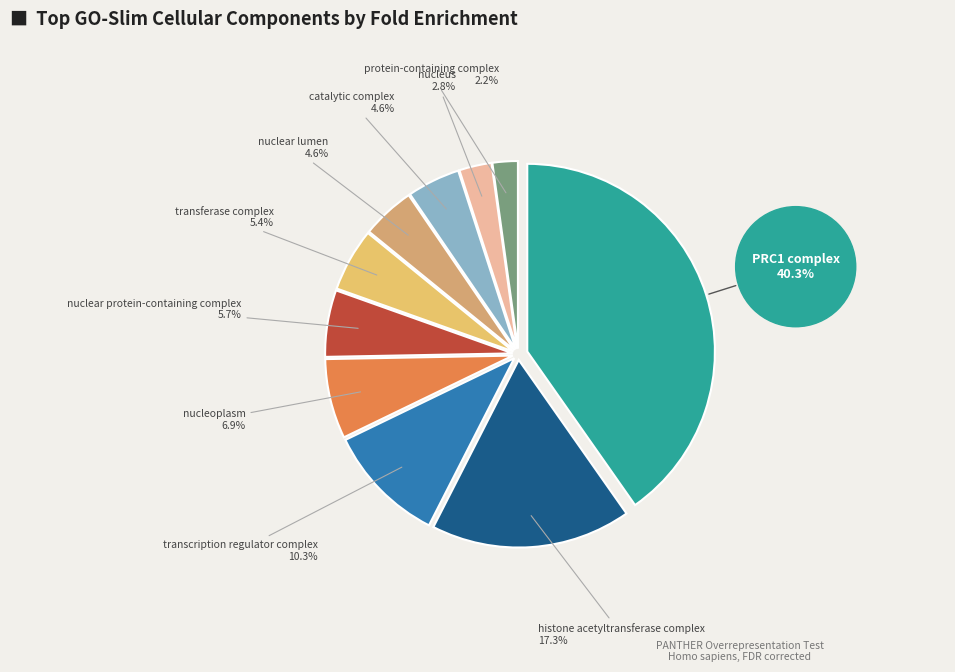

To the nearest percent, what is the difference between the largest and smallest slice percentages?

38%